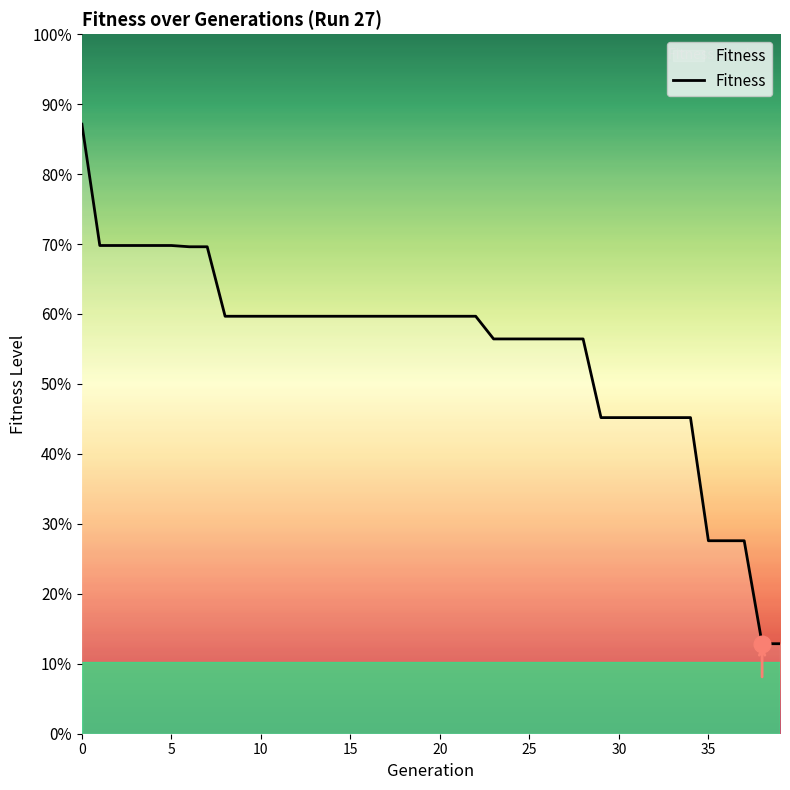

Does the chart display data point markers on the line(s)?

No